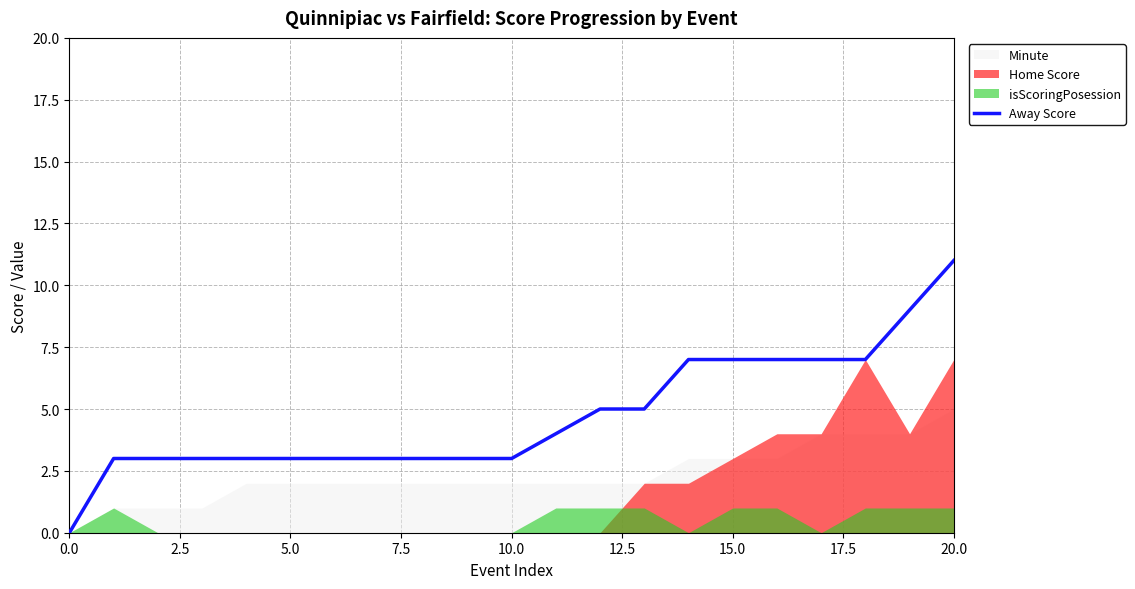

Is it true that Away Score equals 7 at 15.0?

True